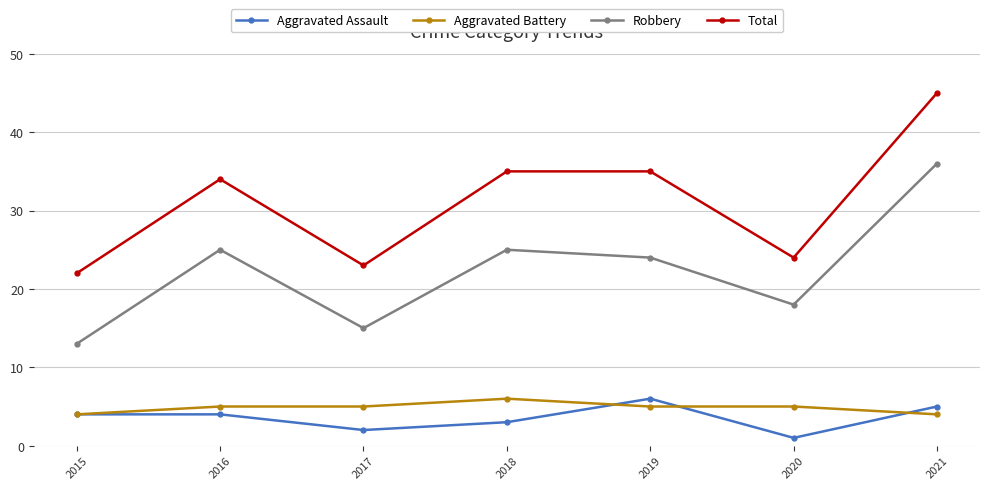

Is it true that Aggravated Assault equals 3 at 2018?

True